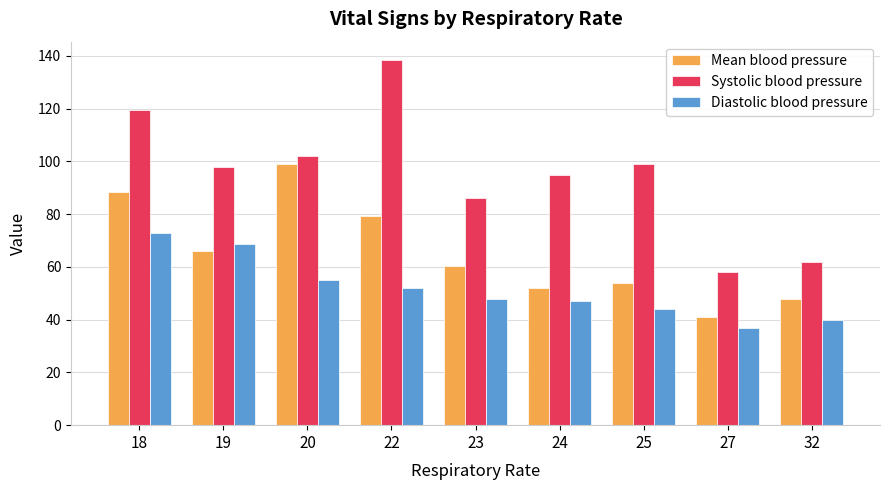

Reading left to right, what are all the values shown in this chart?

Mean blood pressure: 18=88.3	19=66.0	20=99.0	22=79.5	23=60.5	24=52.0	25=54.0	27=41.0	32=48.0
Systolic blood pressure: 18=119.3	19=98.0	20=102.0	22=138.5	23=86.0	24=95.0	25=99.0	27=58.0	32=62.0
Diastolic blood pressure: 18=73.0	19=68.7	20=55.0	22=52.0	23=48.0	24=47.0	25=44.0	27=37.0	32=40.0